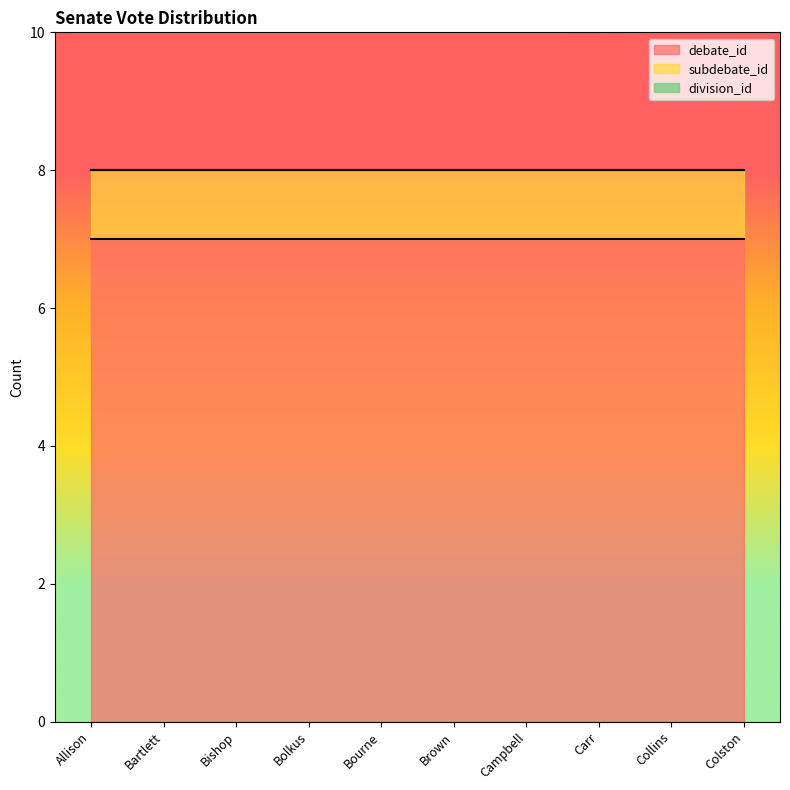

At which category is the sum across all series the highest?

Allison